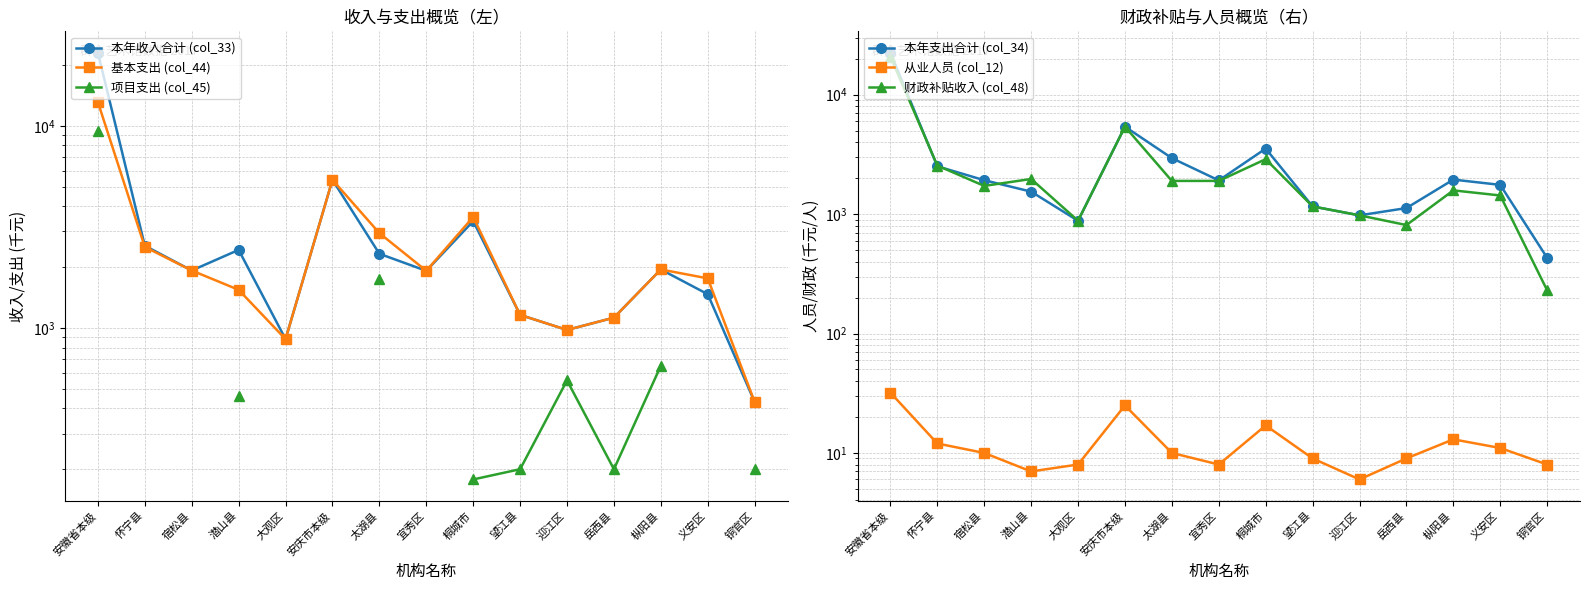

Is it true that 基本支出 (col_44) equals 1941.8 at 岳西县?

False